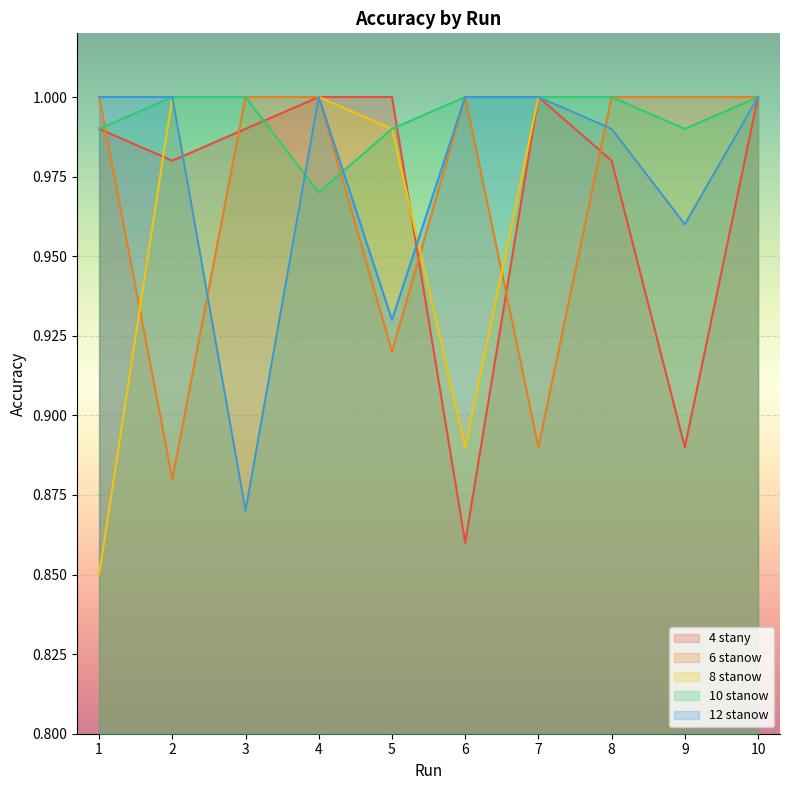

Reading left to right, what are all the values shown in this chart?

4 stany: 1=1.0	2=1.0	3=1.0	4=1.0	5=1.0	6=0.9	7=1.0	8=1.0	9=0.9	10=1.0
6 stanow: 1=1.0	2=0.9	3=1.0	4=1.0	5=0.9	6=1.0	7=0.9	8=1.0	9=1.0	10=1.0
8 stanow: 1=0.8	2=1.0	3=0.9	4=1.0	5=1.0	6=0.9	7=1.0	8=1.0	9=1.0	10=1.0
10 stanow: 1=1.0	2=1.0	3=1.0	4=1.0	5=1.0	6=1.0	7=1.0	8=1.0	9=1.0	10=1.0
12 stanow: 1=1.0	2=1.0	3=0.9	4=1.0	5=0.9	6=1.0	7=1.0	8=1.0	9=1.0	10=1.0